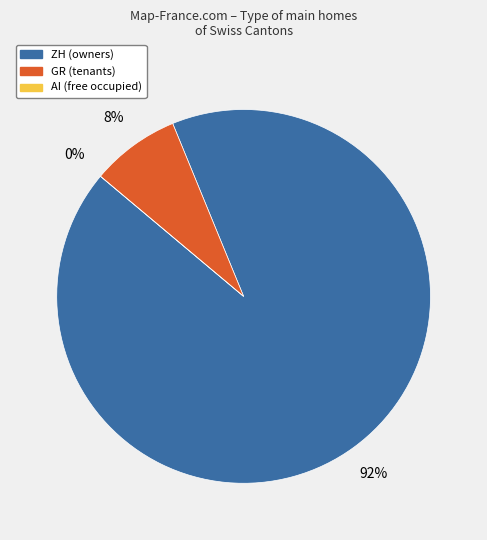

Count the number of slices in the pie.

3